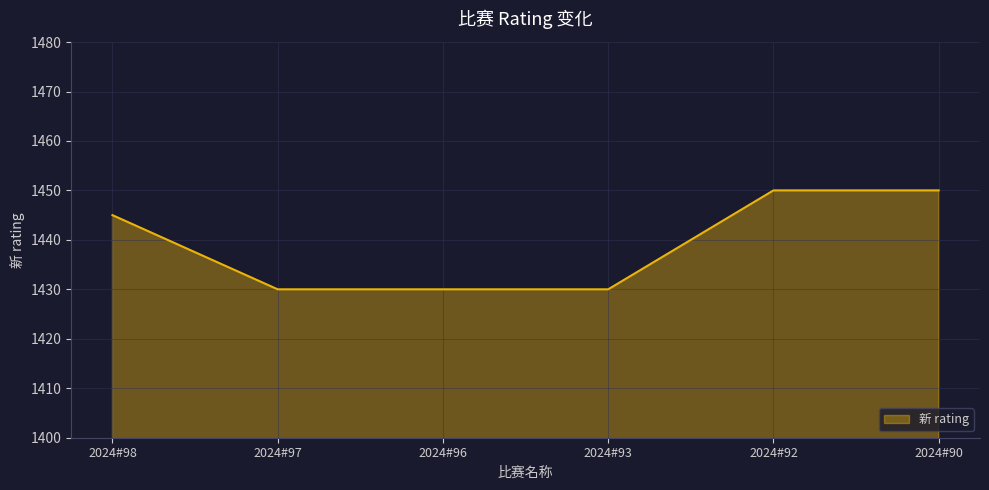

Count the values in the range 1430 to 1450.

6